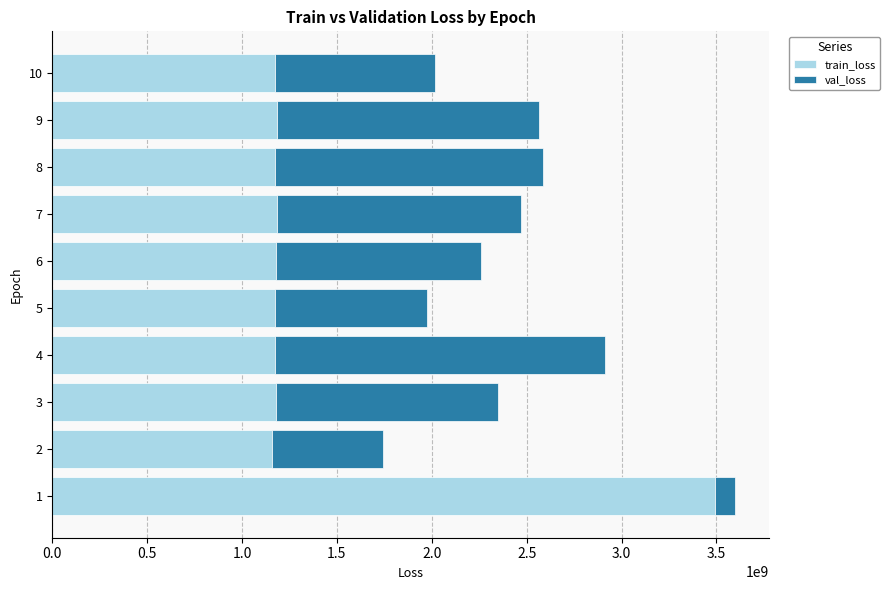

The value of train_loss at 4 is 1175199221.3. True or false?

True